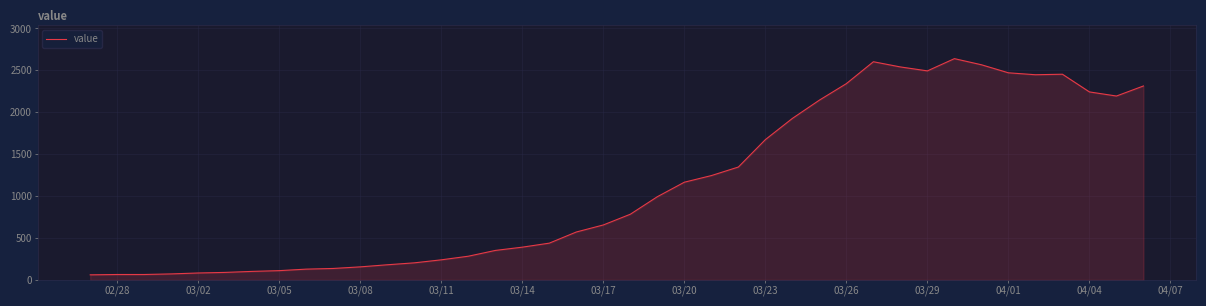

What is the smallest value displayed?

61